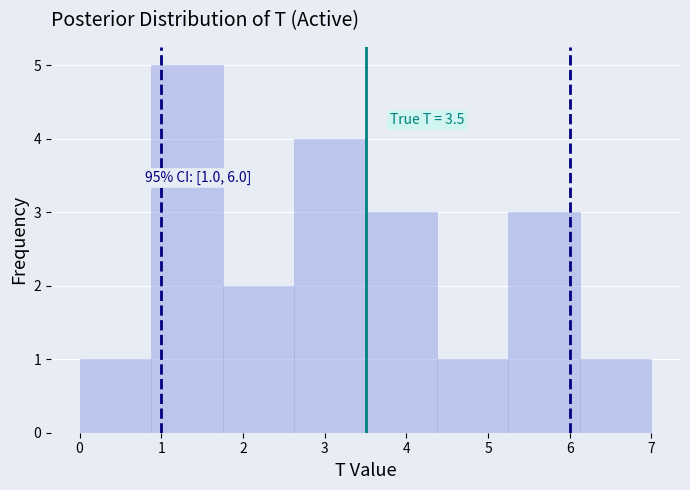

Which range on the x-axis has the tallest bar?

0.9 to 1.8